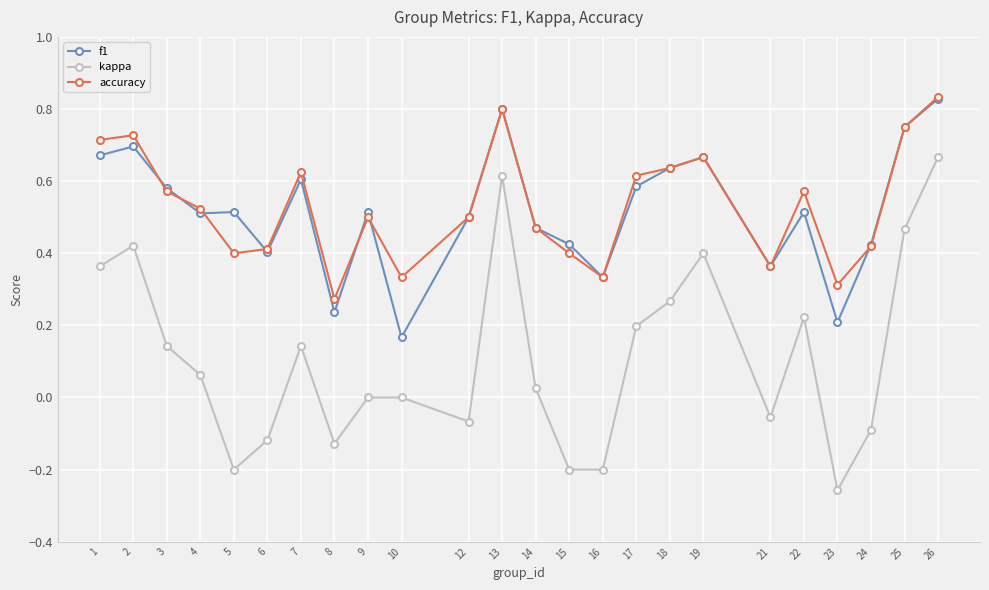

Does the chart display data point markers on the line(s)?

Yes